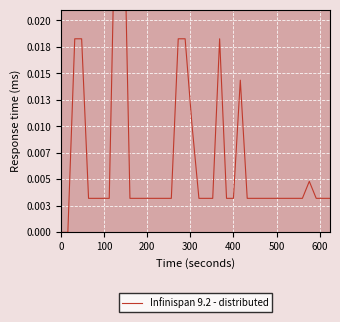

Count the number of values greater than 0.

38